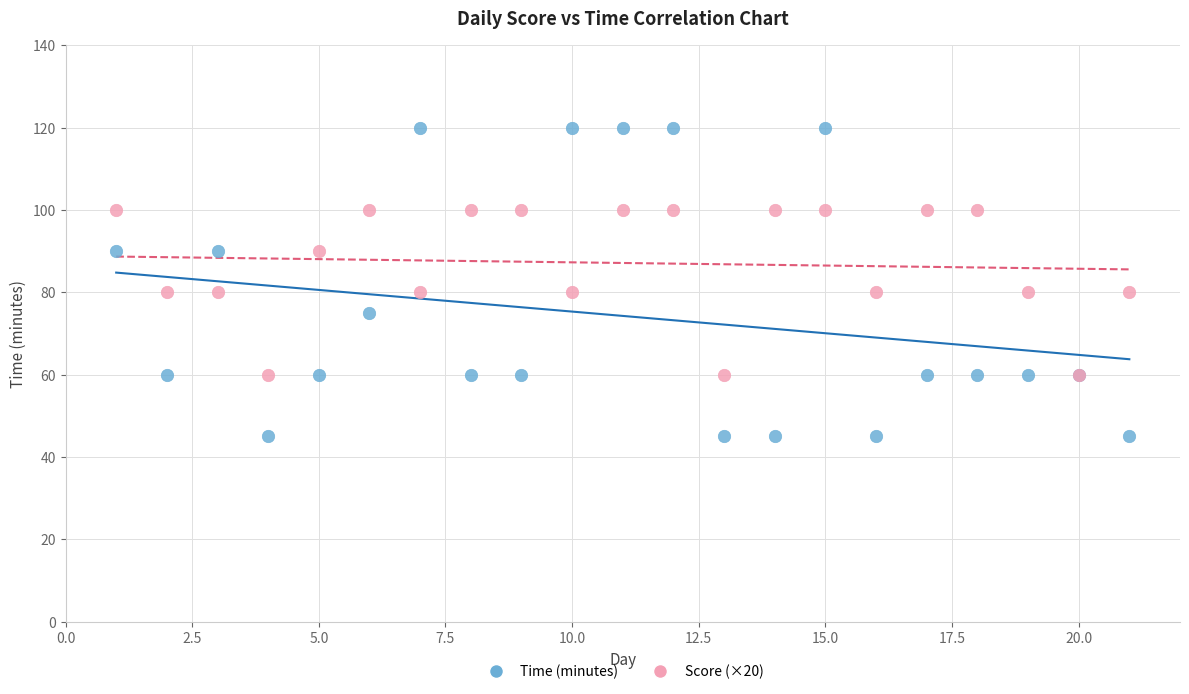

Which series has the widest spread of Y values?

Time (minutes)